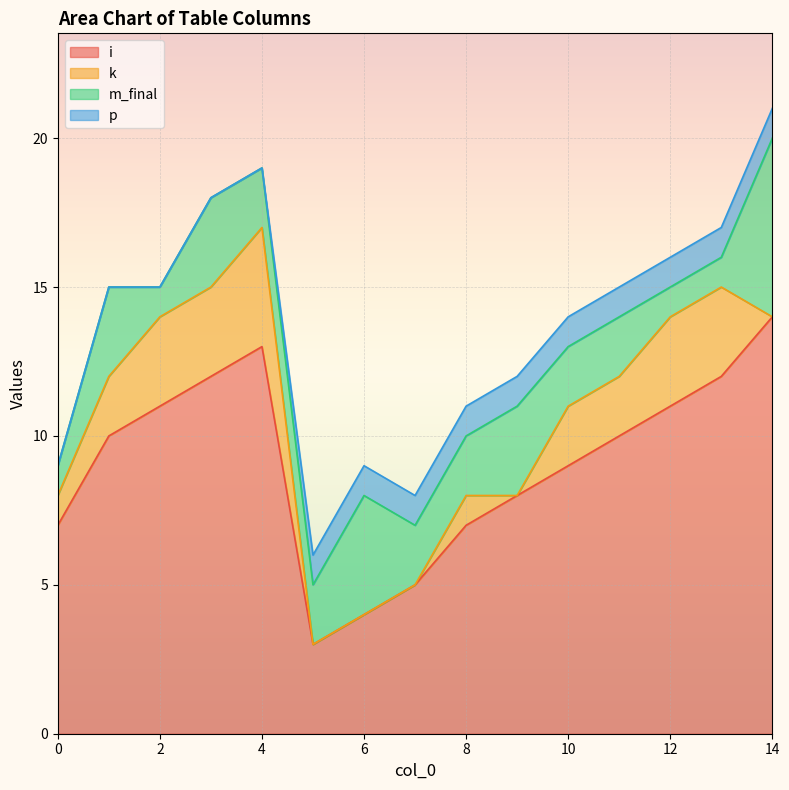

What is the value of the i point at the 8th from the left?

5